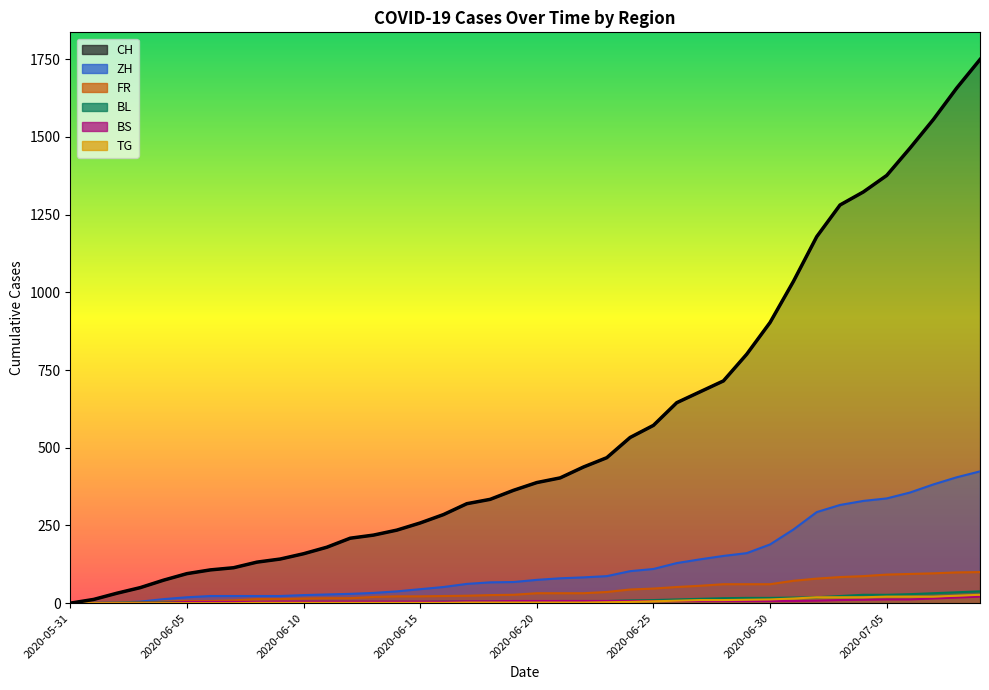

How many values in the CH series are below 388?

20